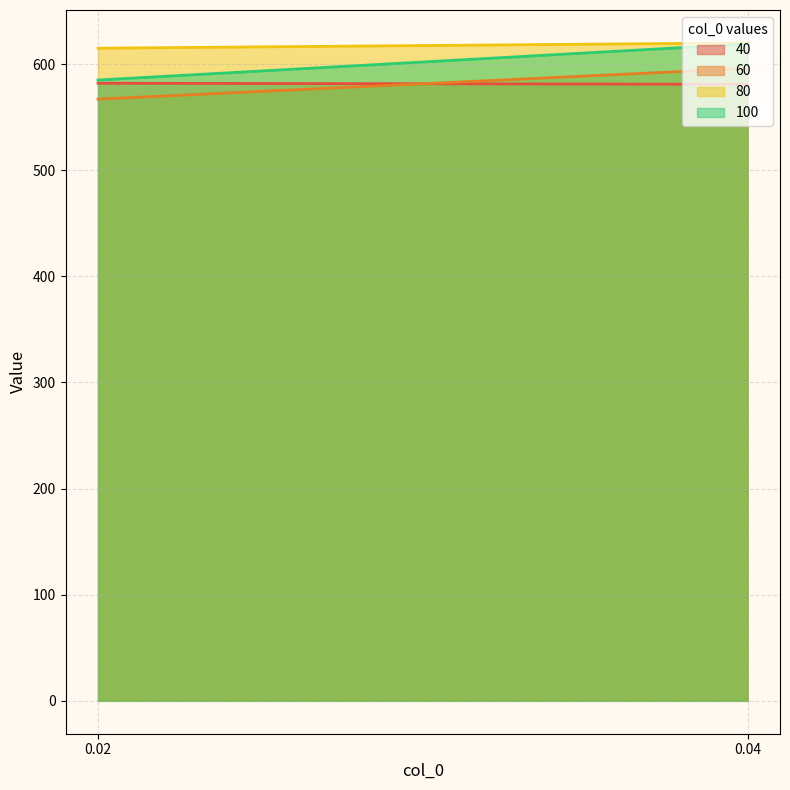

At how many categories does at least one series exceed 568?

2